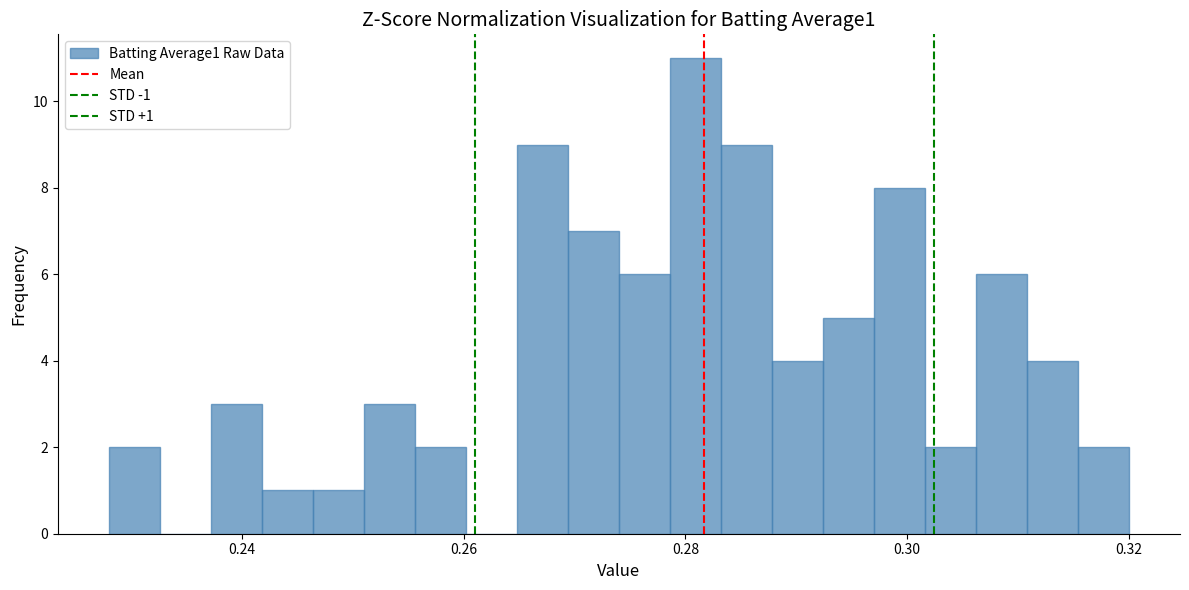

Around what value on the x-axis is the tallest bar? Give the approximate position of its centre, as read against the axis.

0.280